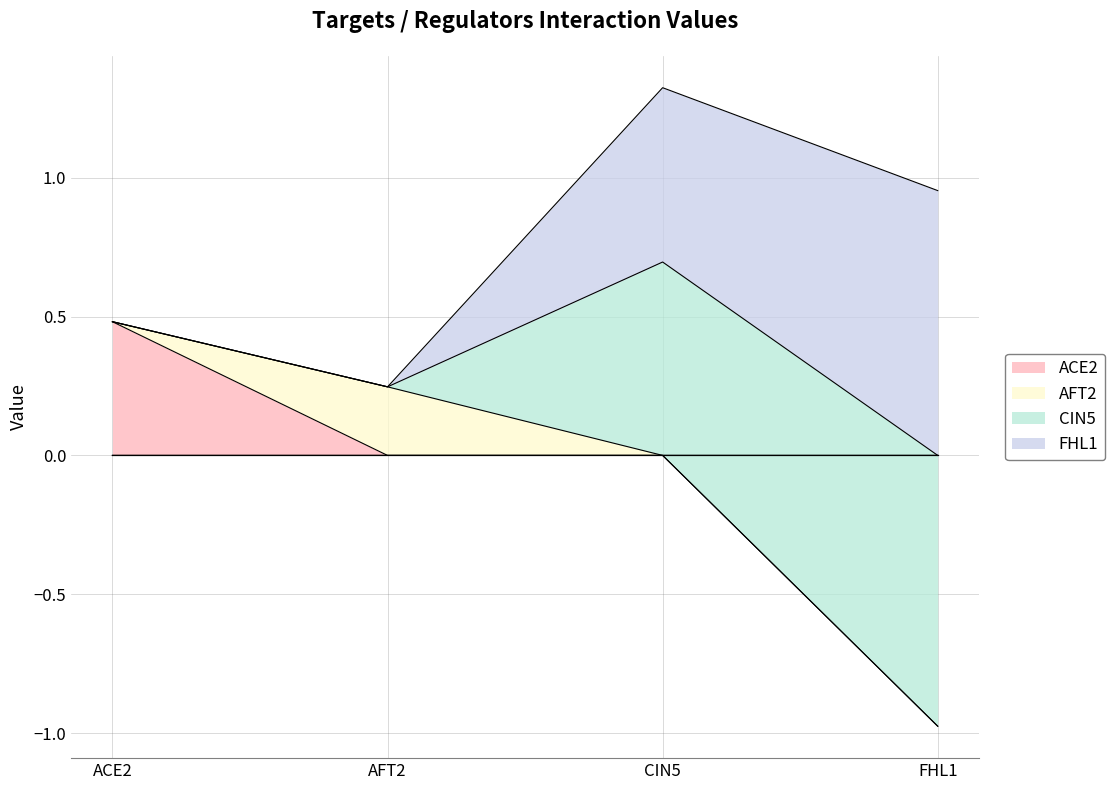

Which series has the largest range (max minus min)?

CIN5